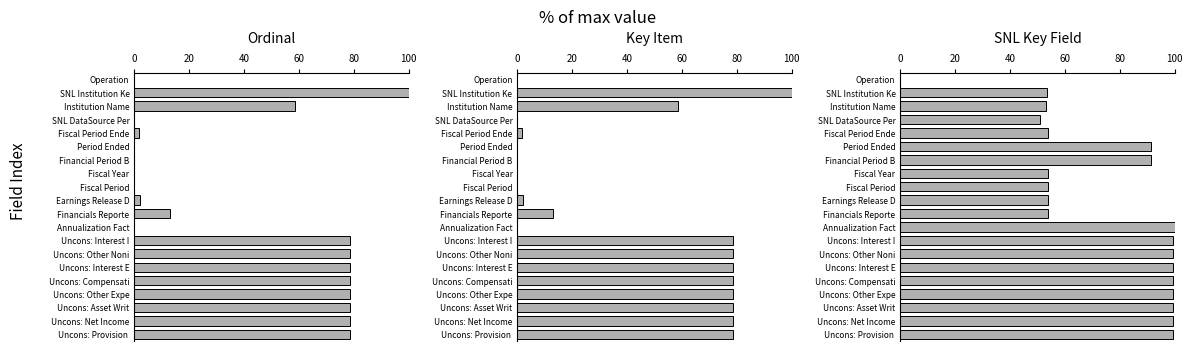

What is the sum of the SNL Key Field values at Annualization Fact and Uncons: Compensati?

199.3